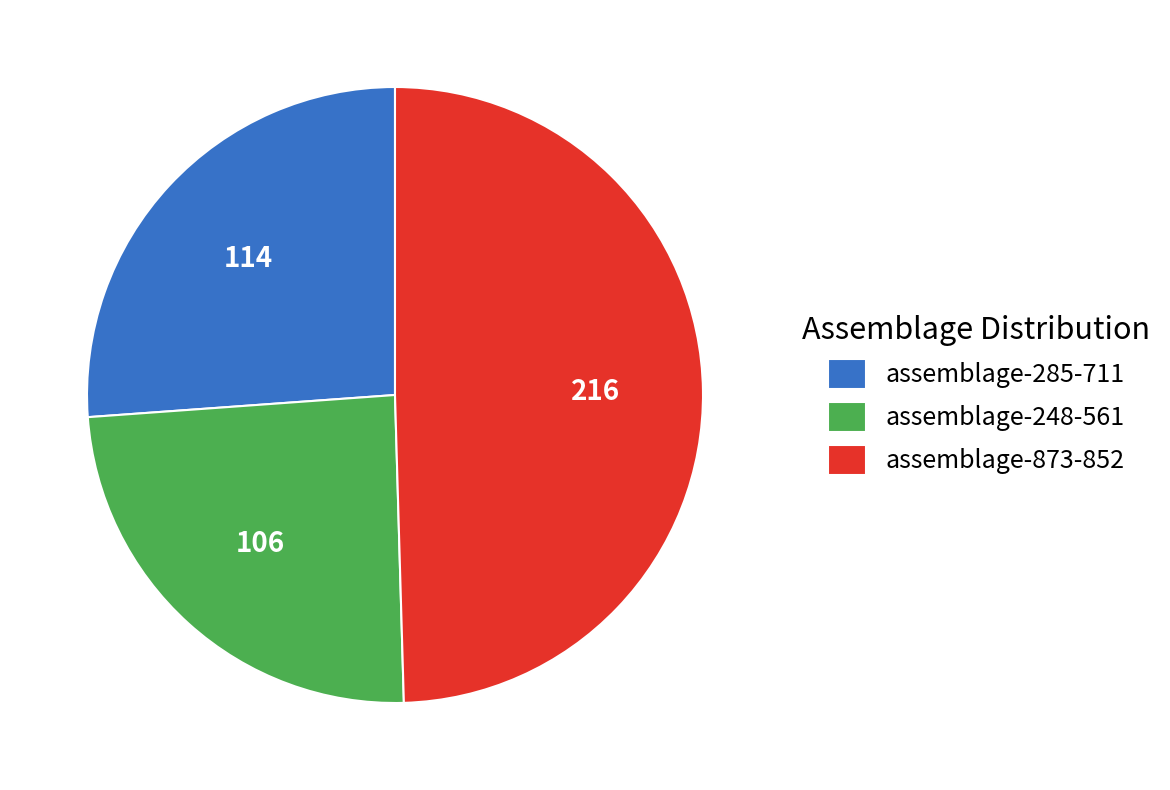

Which has a higher value, assemblage-248-561 or assemblage-873-852?

assemblage-873-852